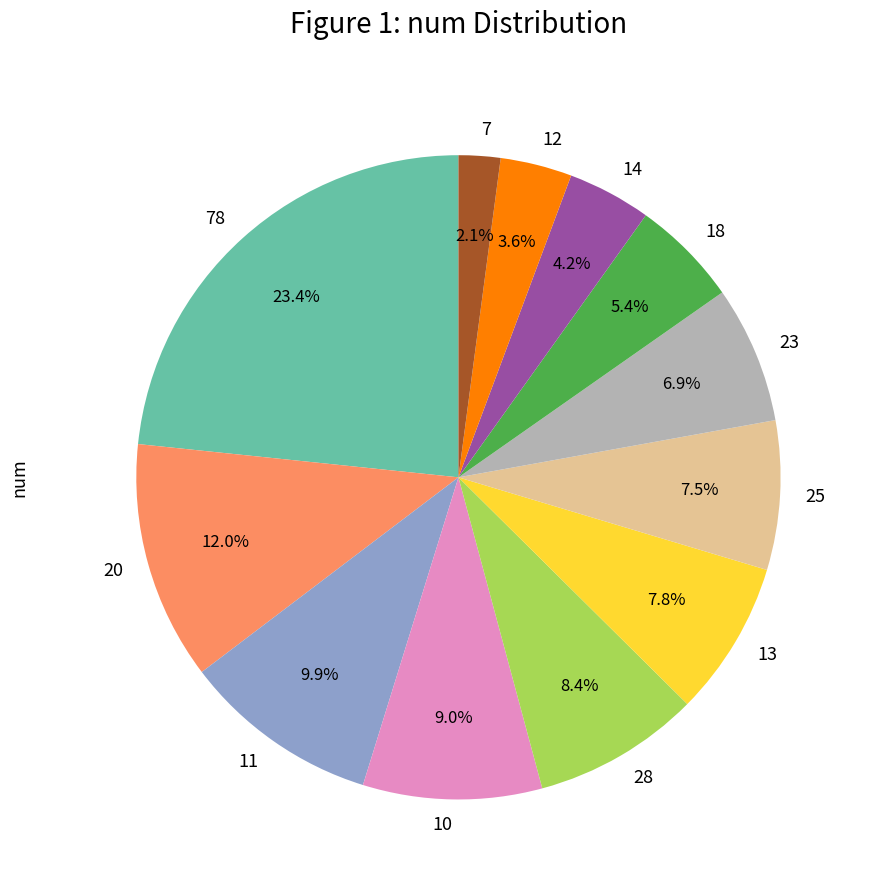

Does 25 represent more than half of the total?

No